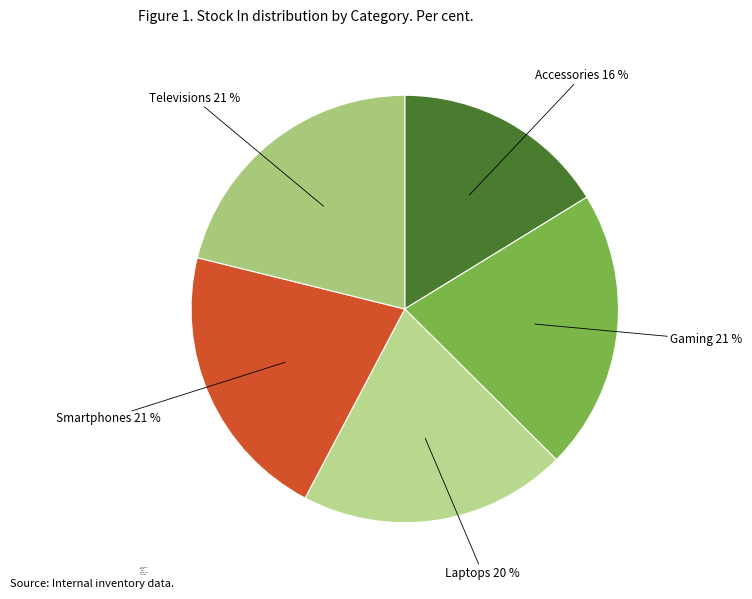

Is the sum of Gaming and Laptops greater than half?

No